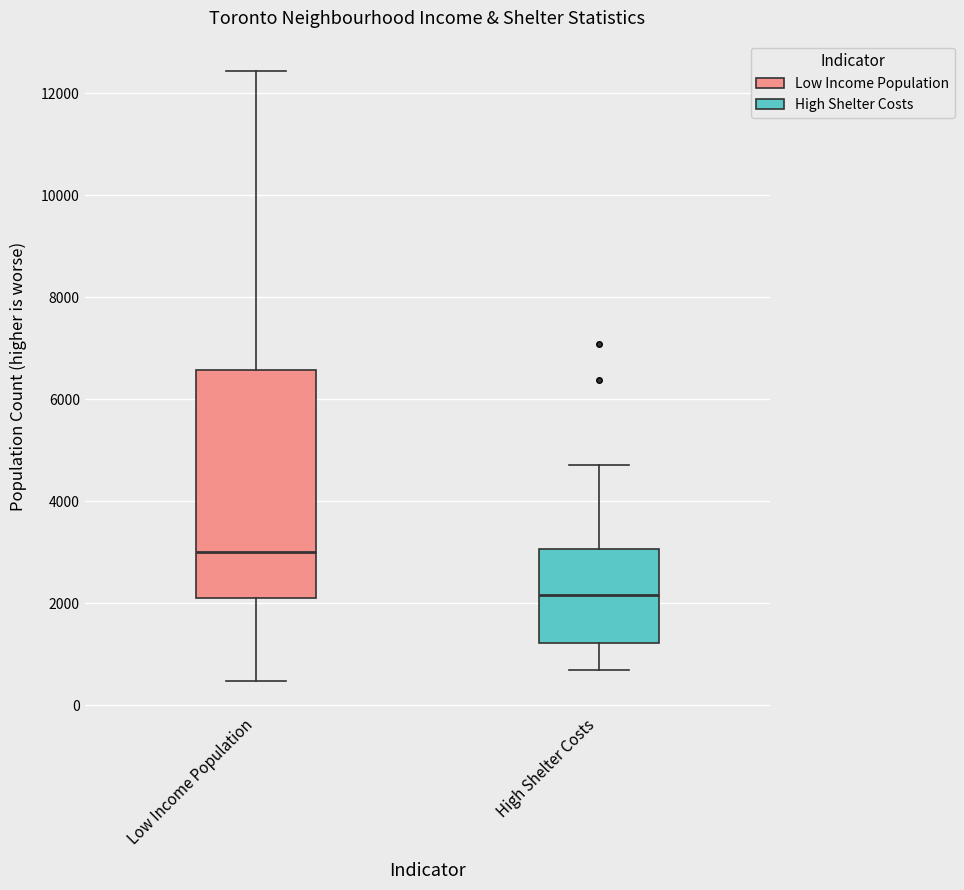

Where does the upper whisker of the box for Low Income Population end on the y-axis? The values are not printed on the chart, so give them approximately, as read against the axis.

12400